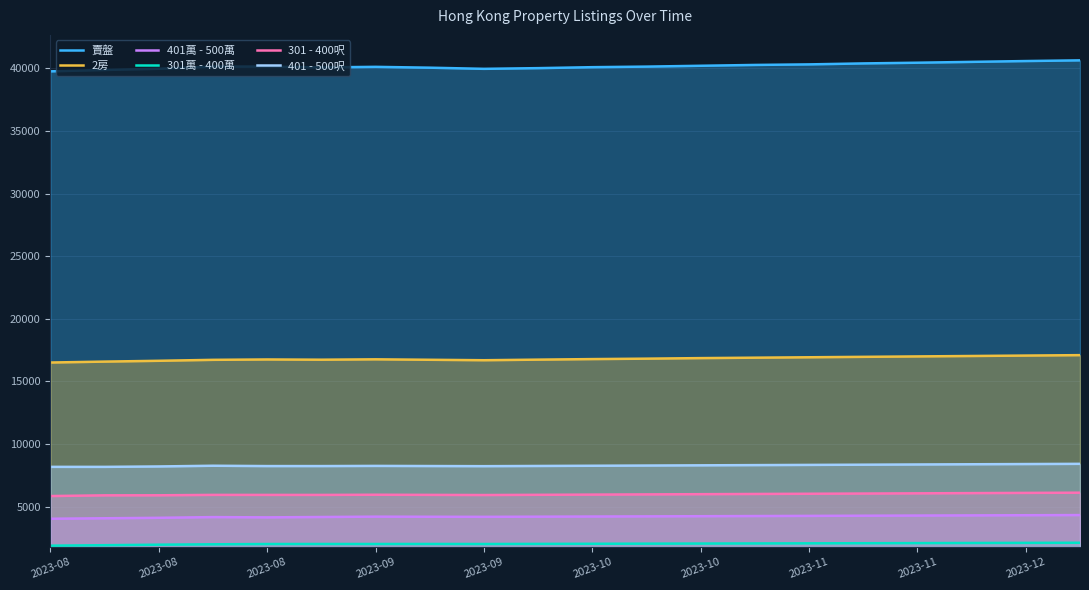

The 401 - 500呎 series shows 8428 at 19. True or false?

True